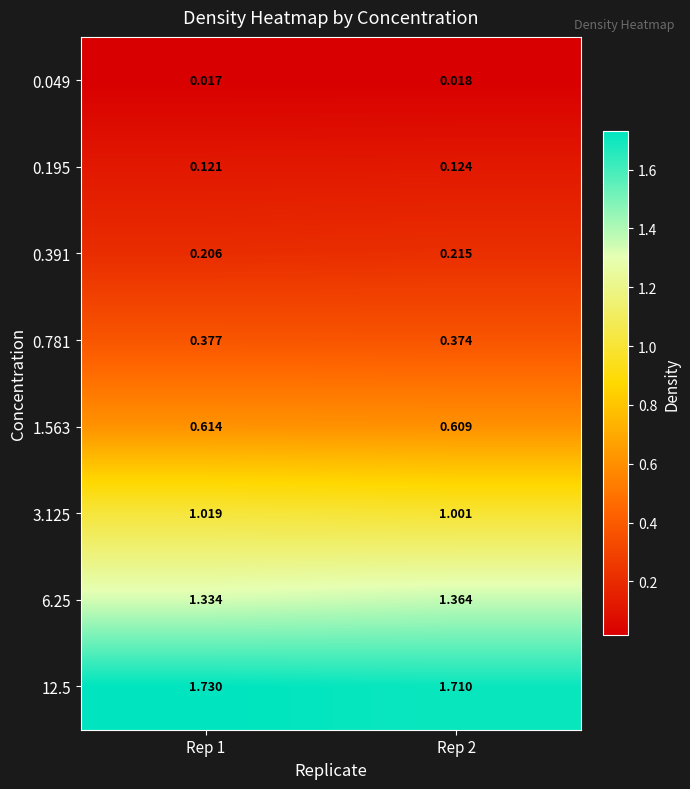

Which label corresponds to the largest value in the chart?

Rep 1